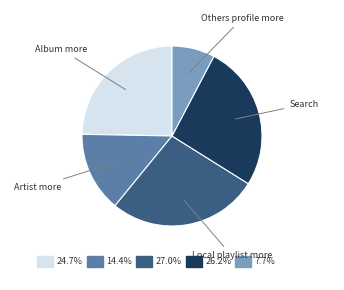

What is the smallest slice in the pie chart?

Others profile more